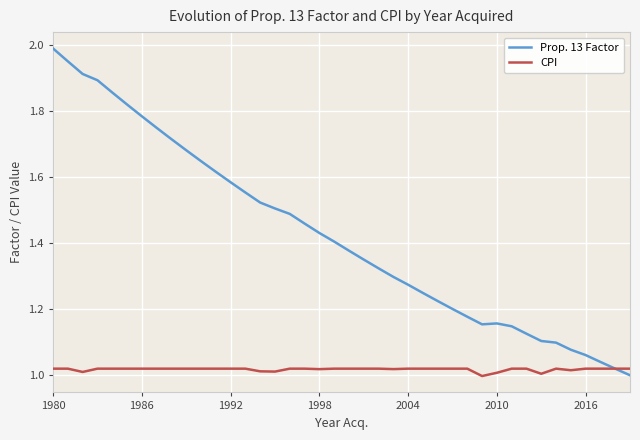

Which series has the largest total across all categories?

Prop. 13 Factor